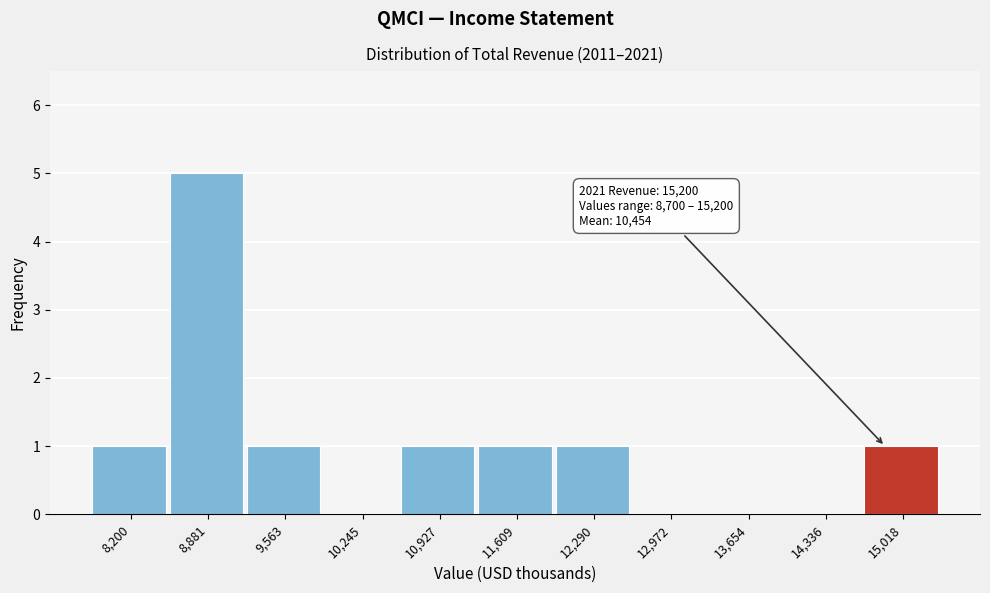

Reading left to right, transcribe all the data shown in this chart.

8,200=1	8,881=5	9,563=1	10,245=0	10,927=1	11,609=1	12,290=1	12,972=0	13,654=0	14,336=0	15,018=1